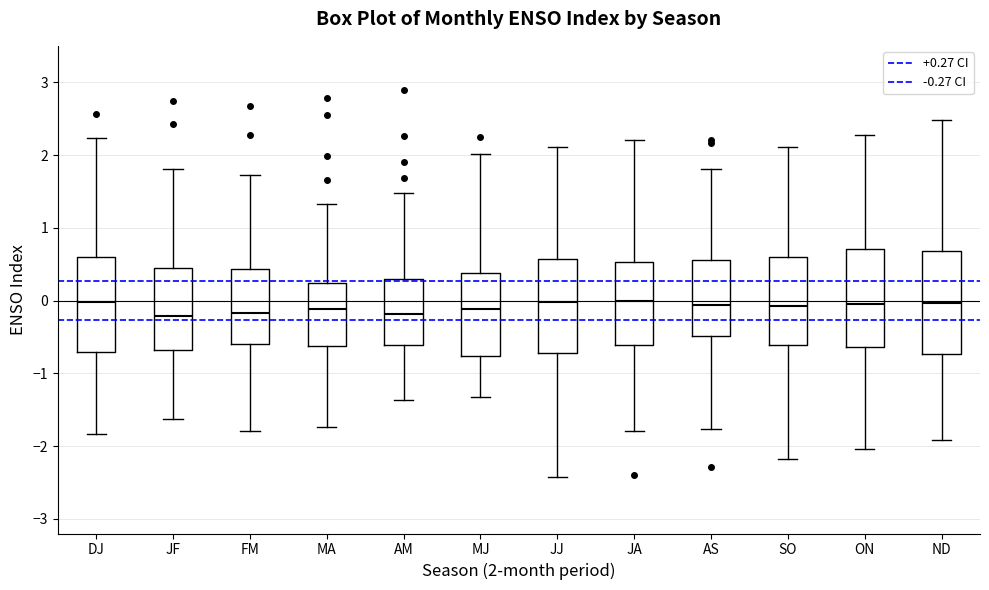

Where does the median line of the box for DJ sit on the y-axis? The values are not printed on the chart, so give them approximately, as read against the axis.

0.0